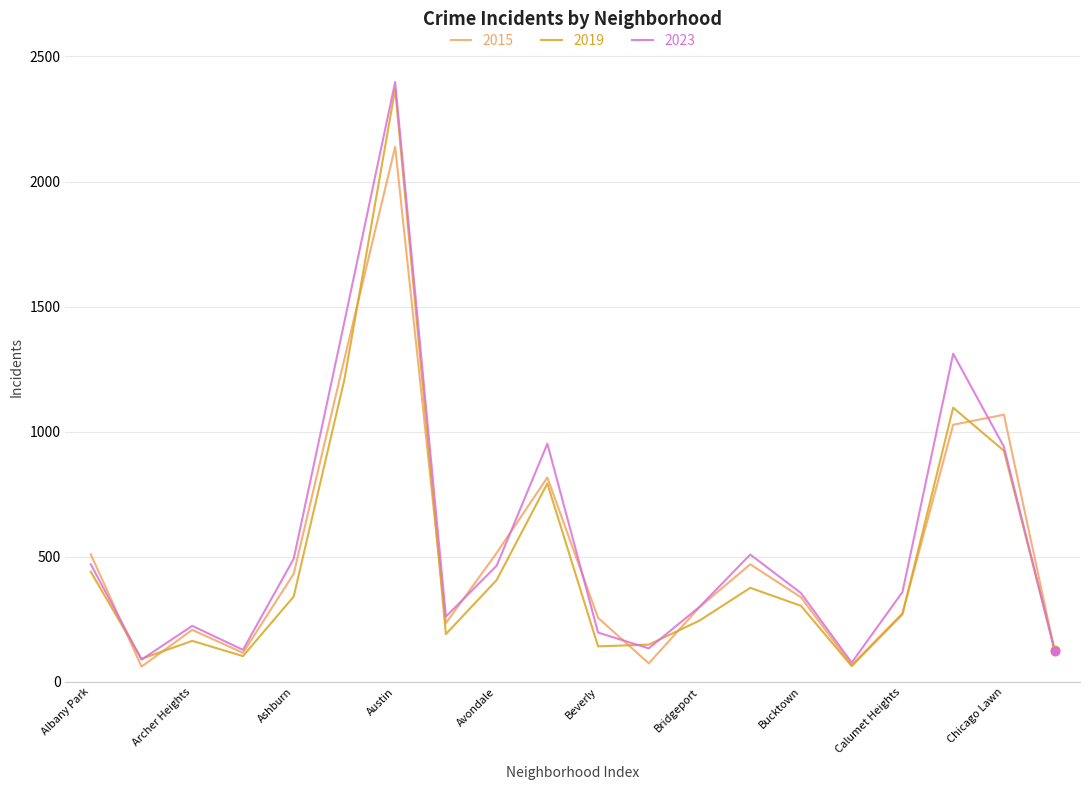

What is the smallest value displayed?

61